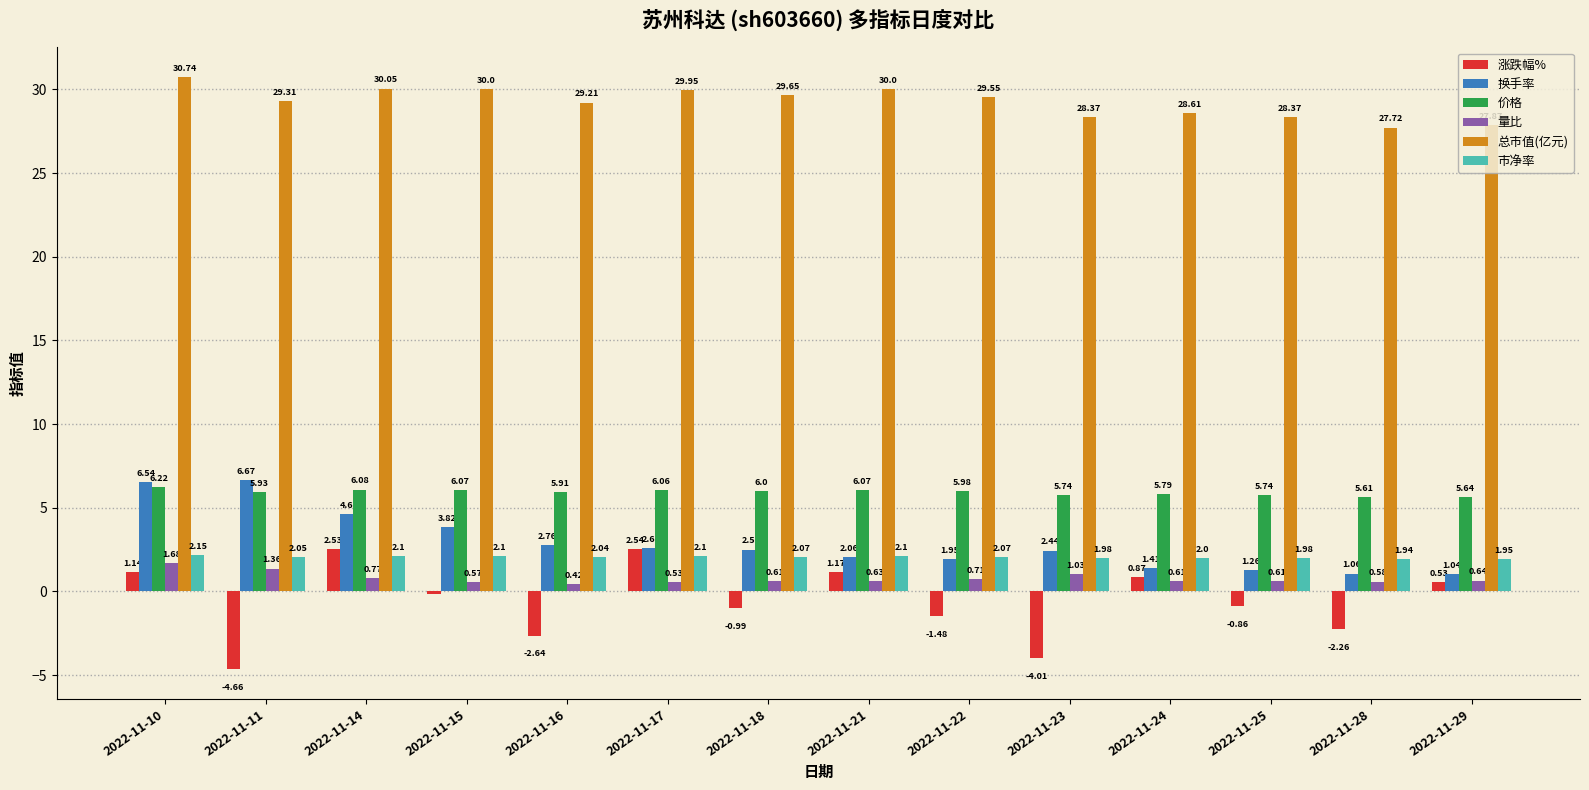

Which series has the largest total across all categories?

总市值(亿元)